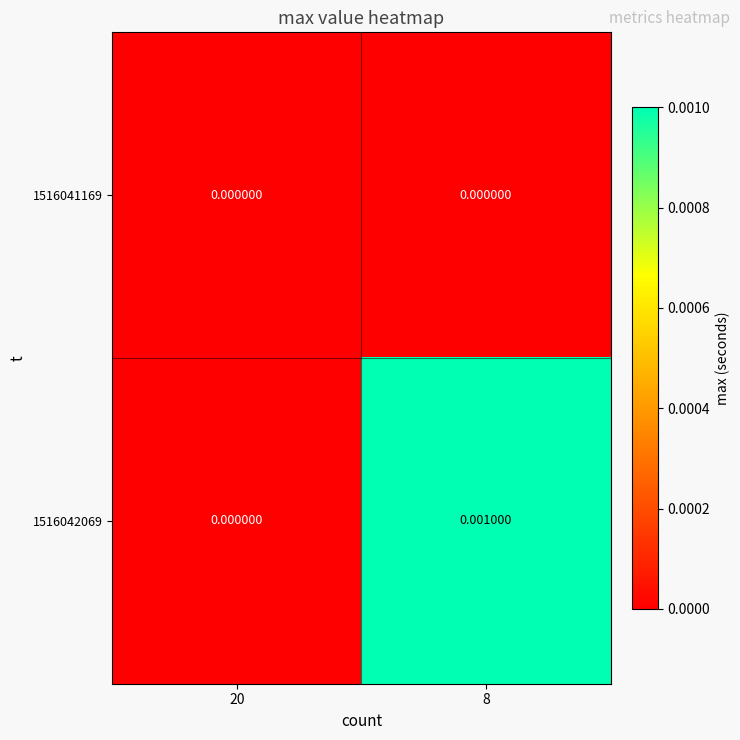

At which category is the sum across all series the highest?

8